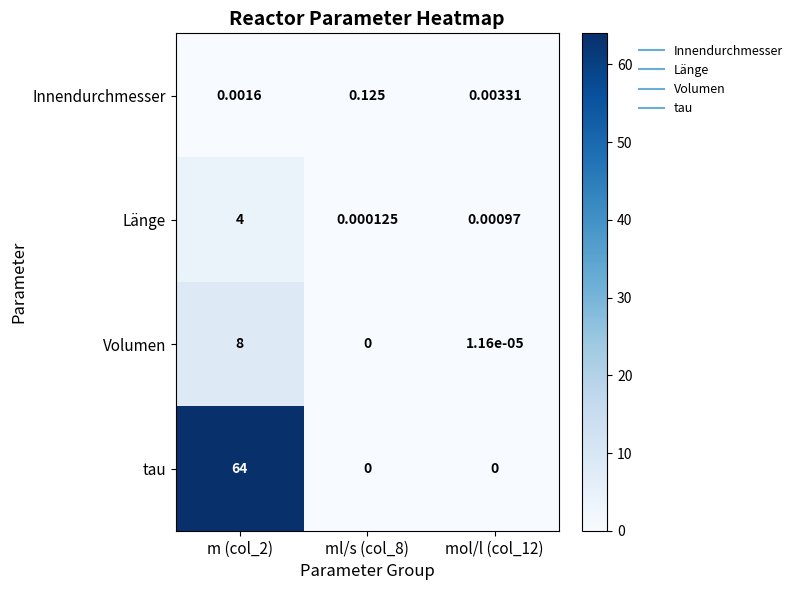

Which series has the widest spread of values?

tau